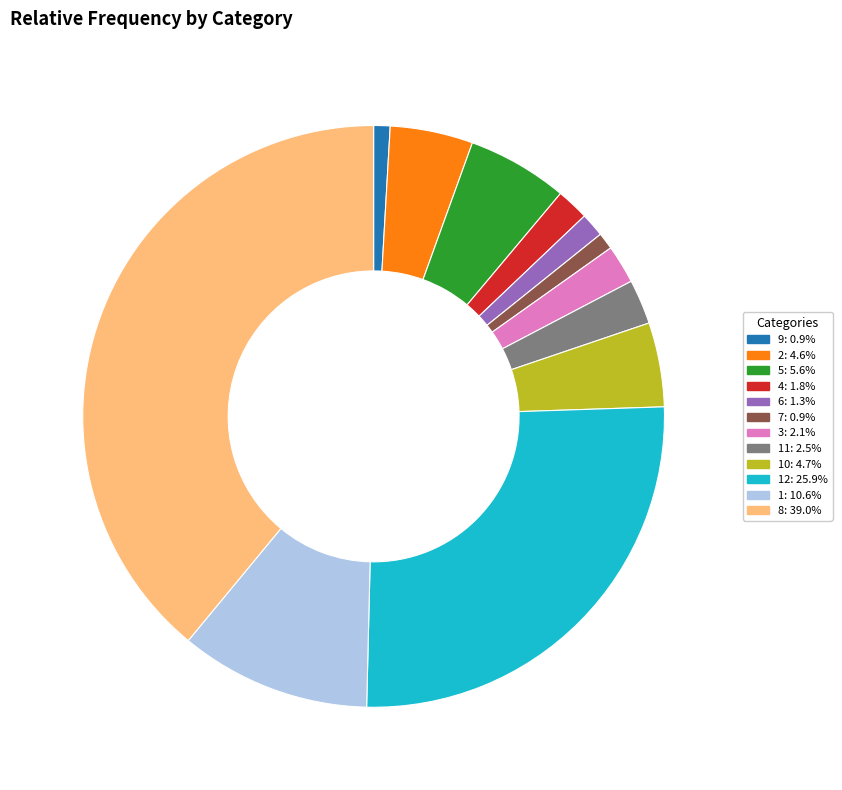

Is there a majority slice in this chart?

No